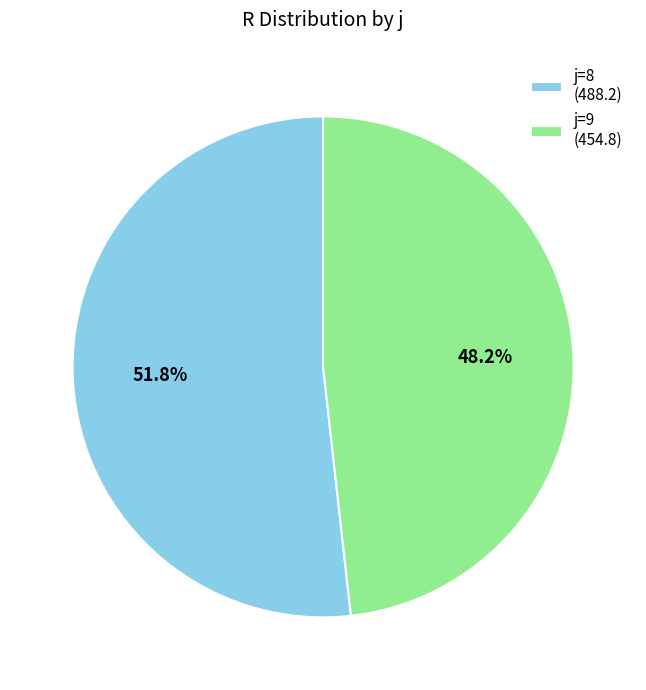

Is there a majority slice in this chart?

Yes